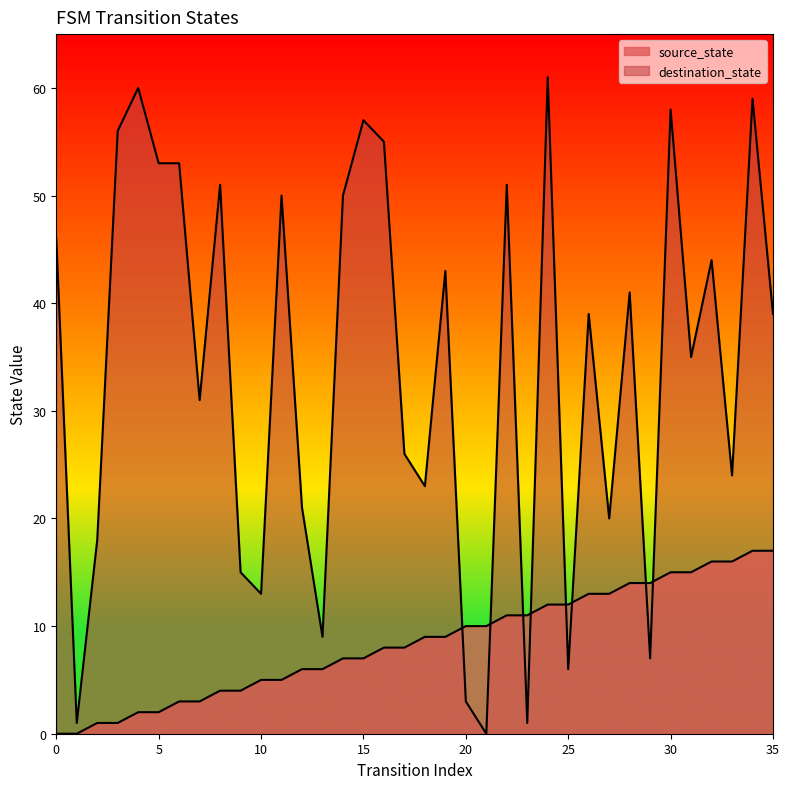

Where do destination_state and source_state first cross each other?

19 and 20